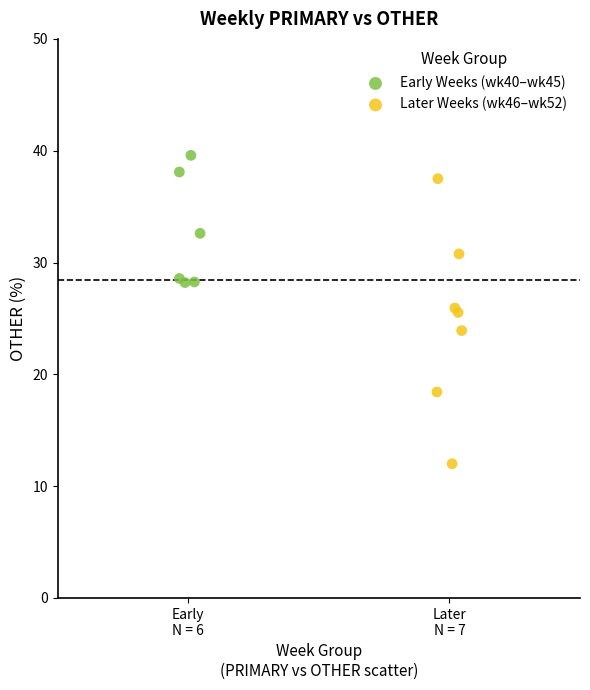

Which series has the widest spread of Y values?

Later Weeks (wk46–wk52)